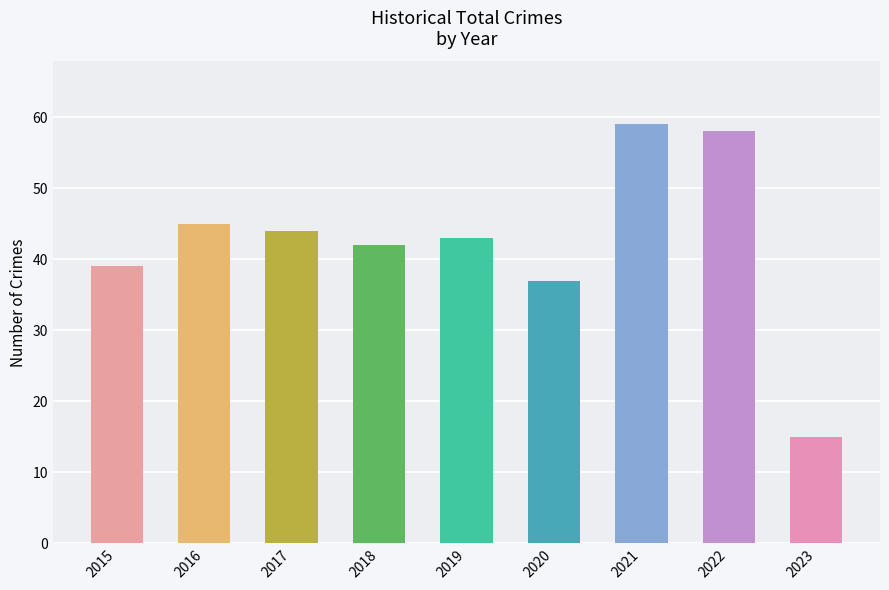

Is it true that the value at 2021 is 59?

True